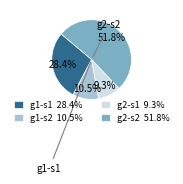

To the nearest percent, what is the average slice percentage?

25%